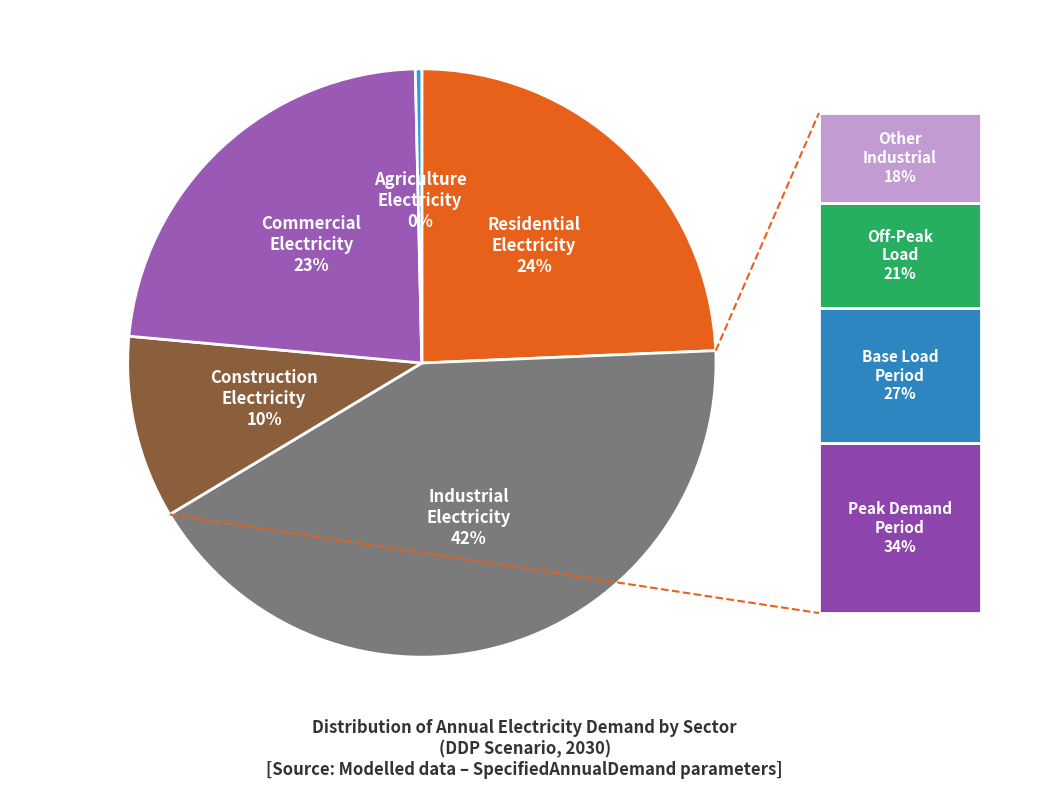

To the nearest percent, what is the average slice percentage?

20%